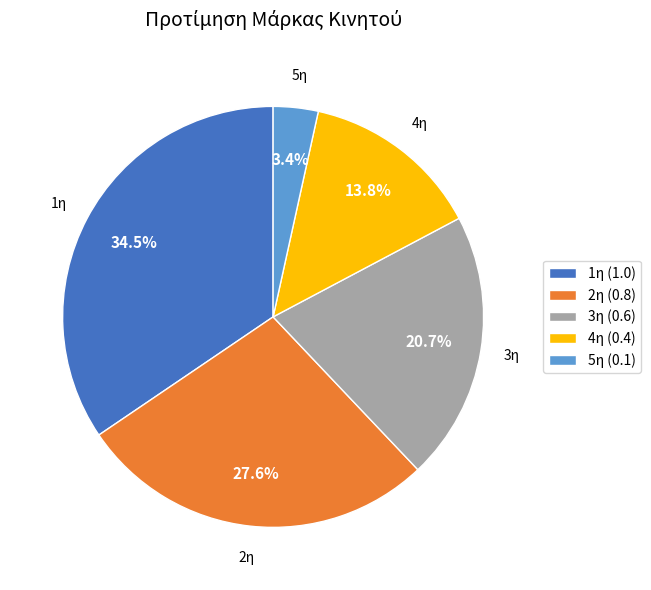

What percentage is NOT represented by 4η?

86.2%